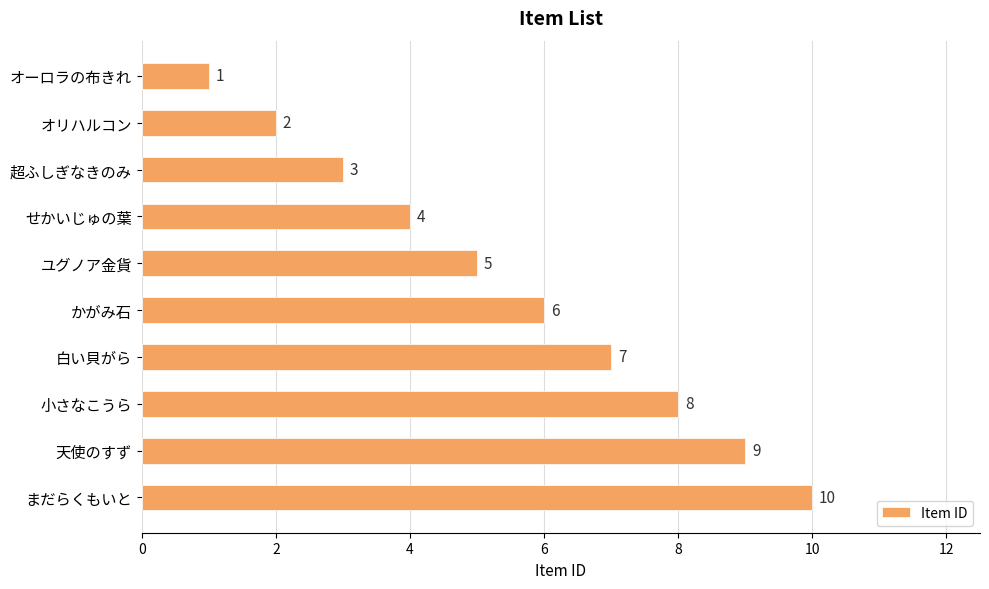

What is the change in value from 天使のすず to まだらくもいと?

+1